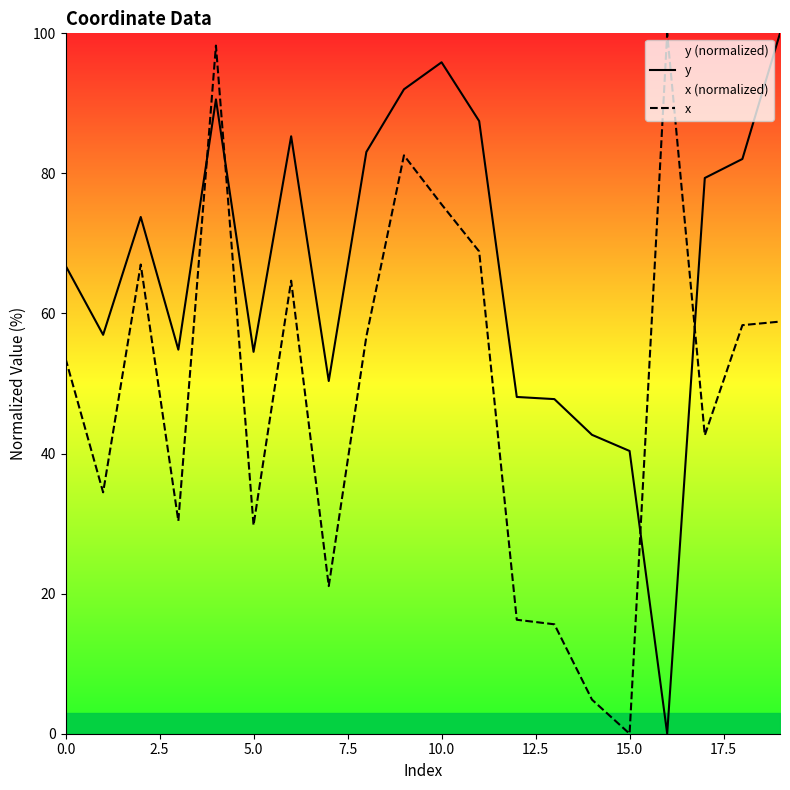

True or false: x has more than 1 points higher than both neighbors.

True